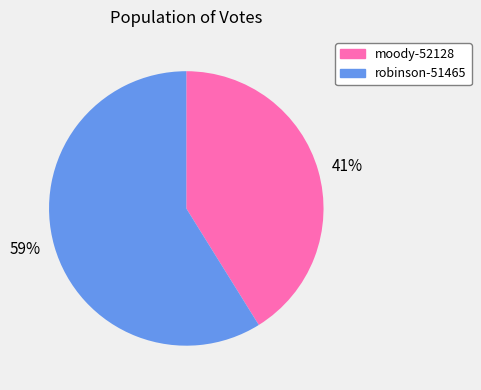

Is the sum of 41% and 59% greater than half?

Yes